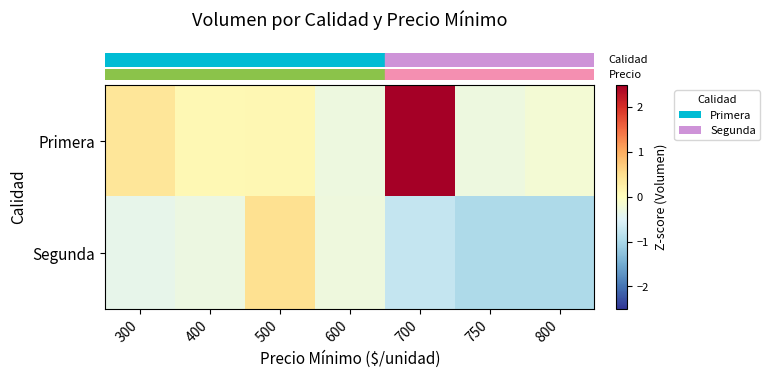

What is the spread (max minus min) of values at 300?

0.8